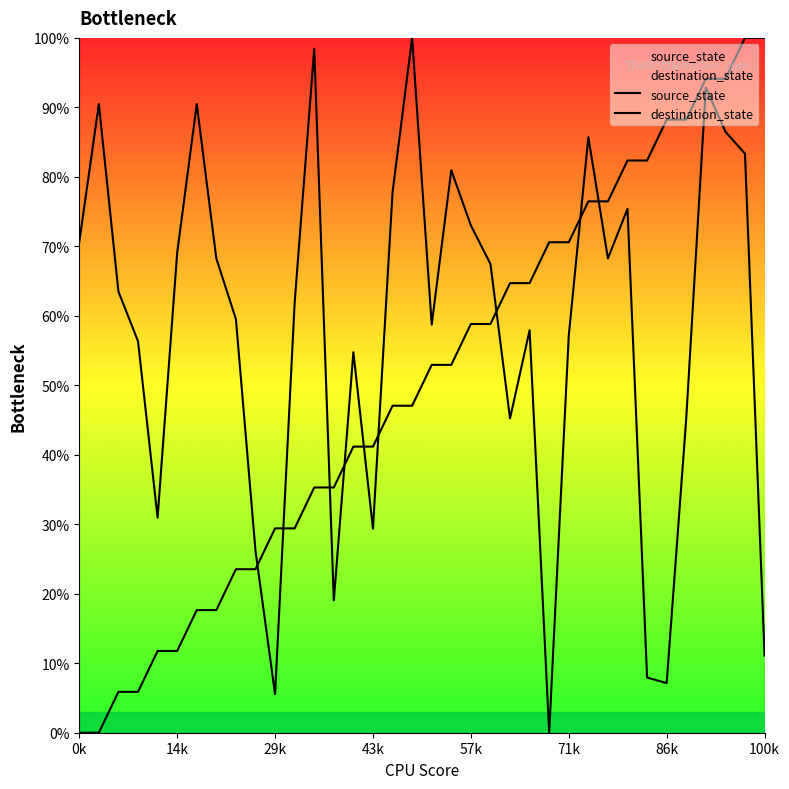

What is the total value across all series at 19?

133.9